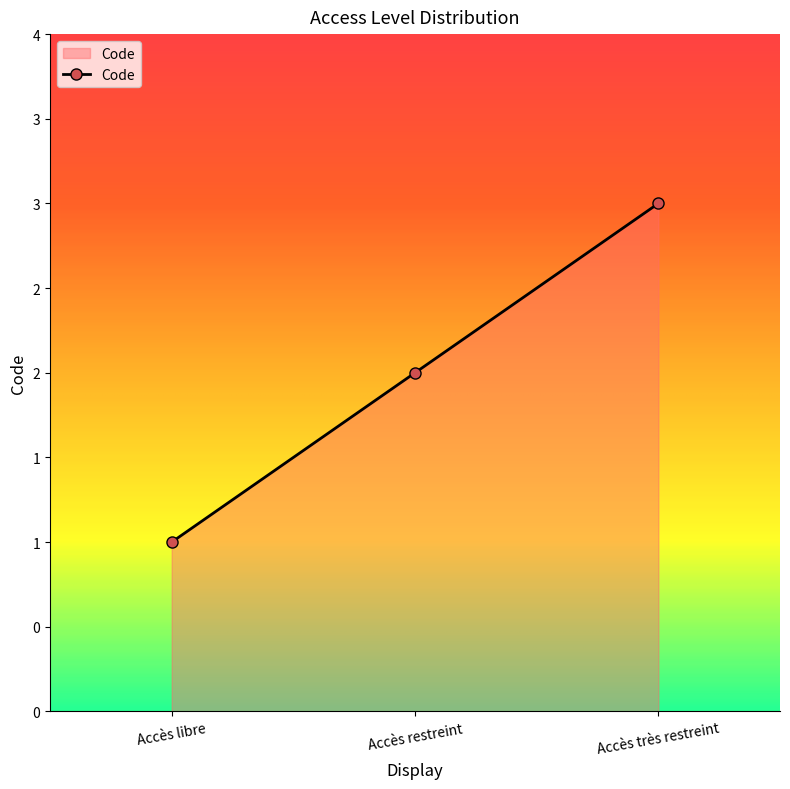

The value at Accès restreint is 4. True or false?

False